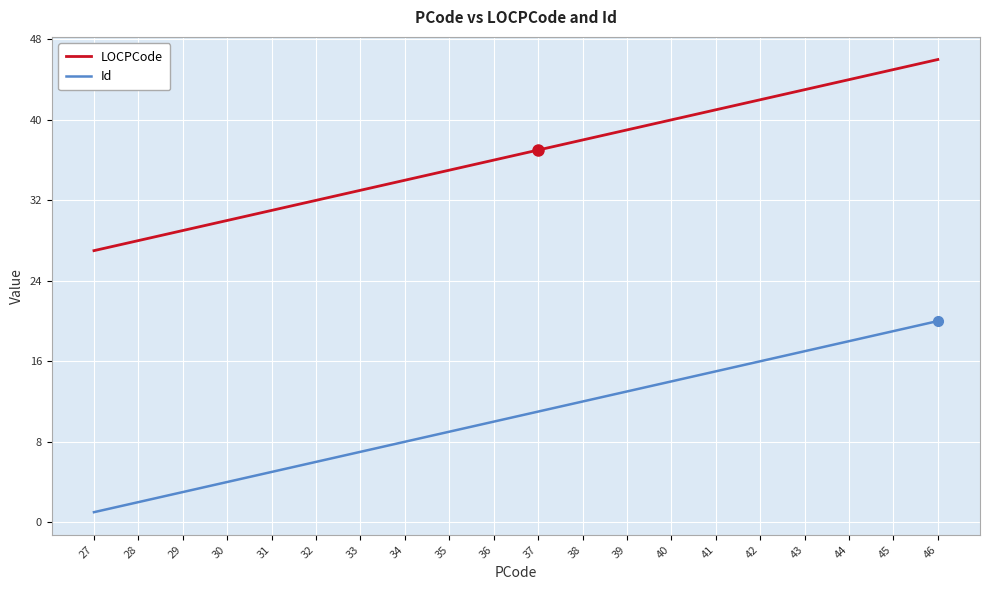

At which category does the chart reach its peak across all series?

46